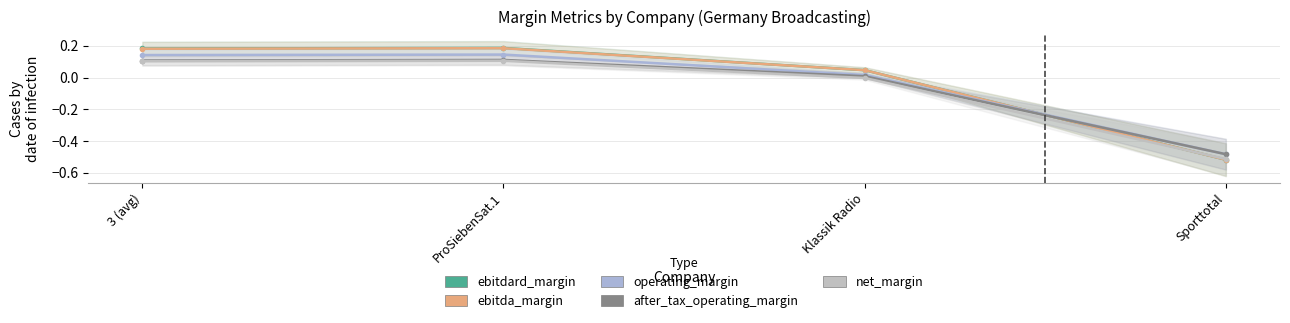

What is the label of the 3rd point from the left?

Klassik Radio